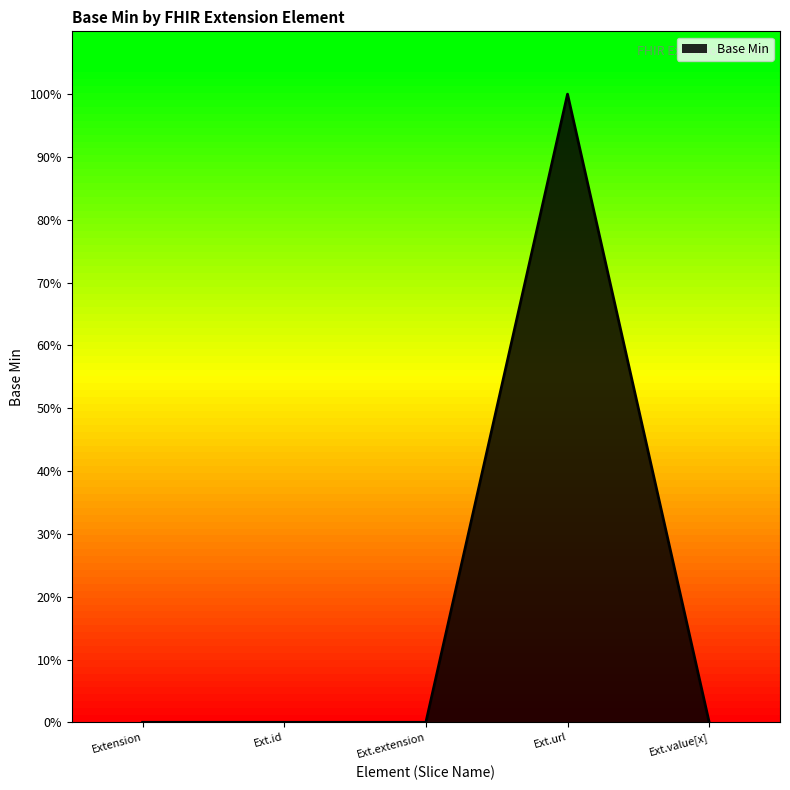

Is this an area chart (filled region under the line)?

Yes